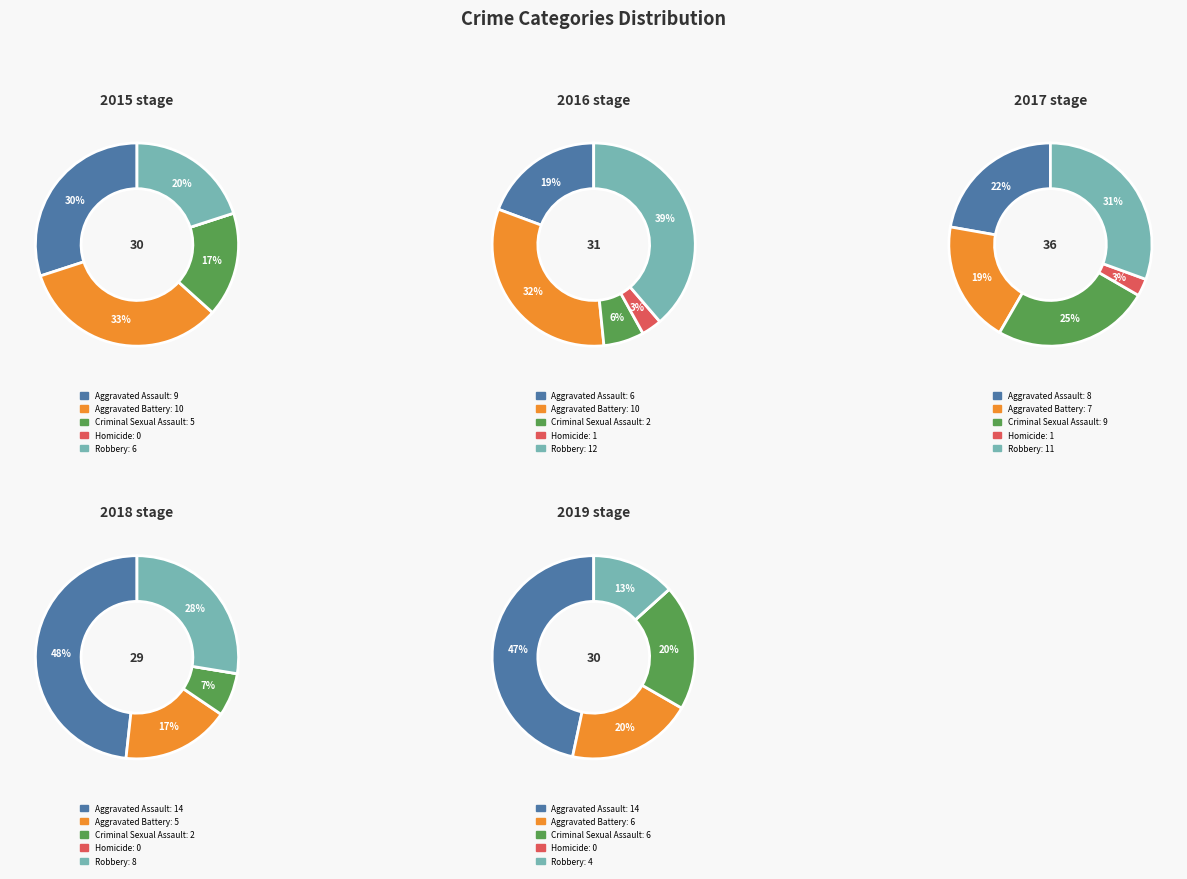

What percentage is NOT represented by Homicide?

100.0%